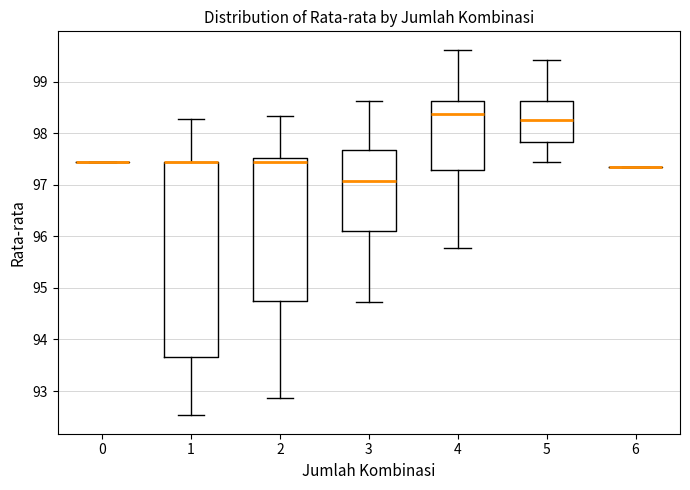

Which box is the tallest, from its lower edge to its upper edge?

1